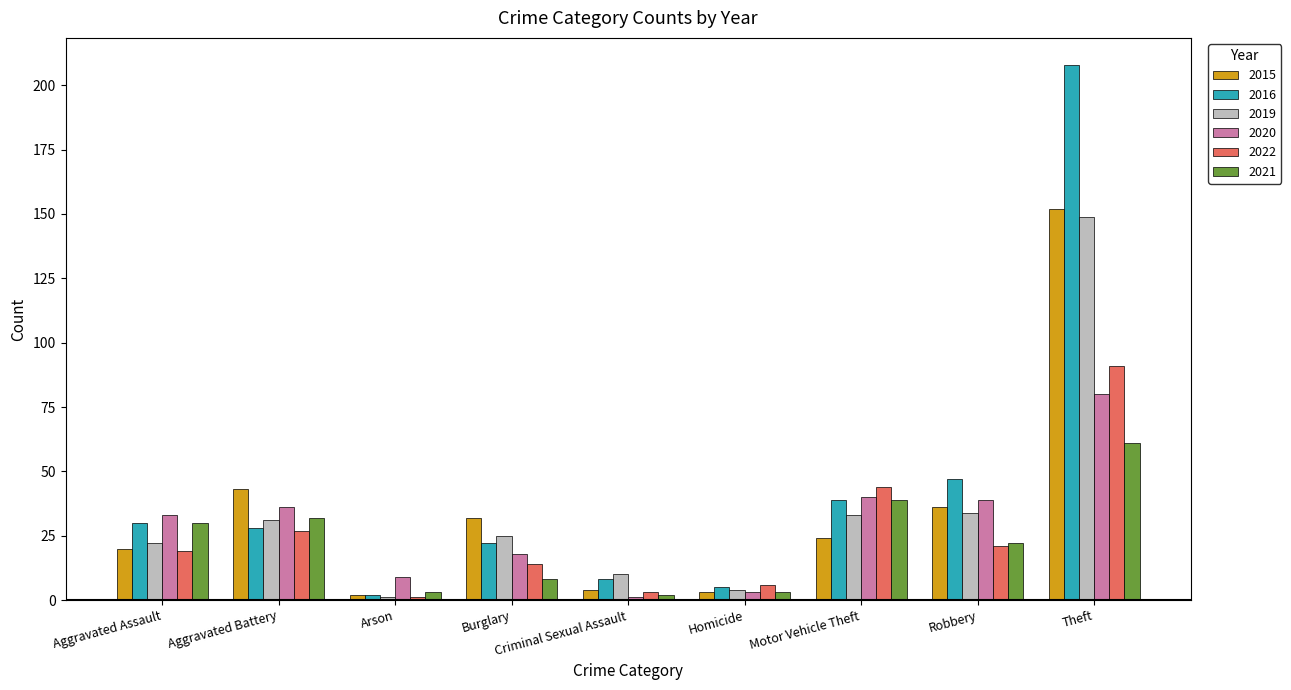

What is the difference between the maximum and minimum values in the 2021 series?

59